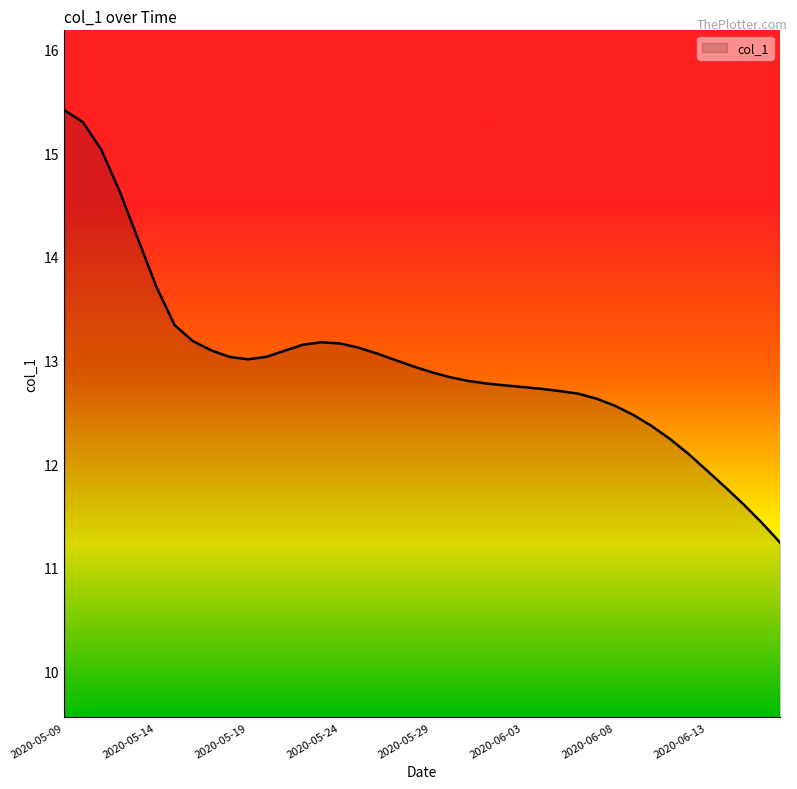

What is the greatest value displayed?

15.4